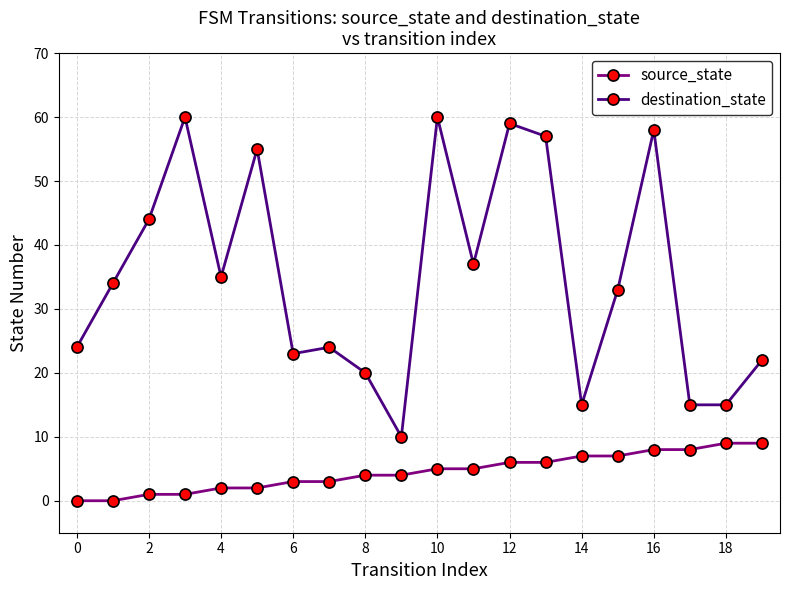

At how many categories does at least one series exceed 29?

11